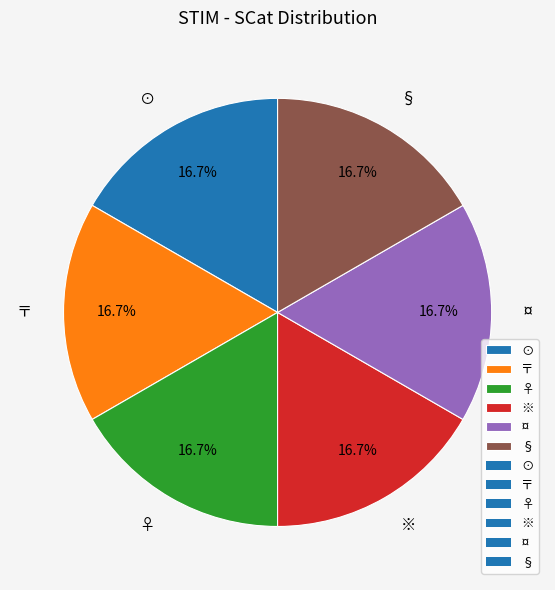

Approximately how many times larger is the value at ※ compared to 〒?

1.0